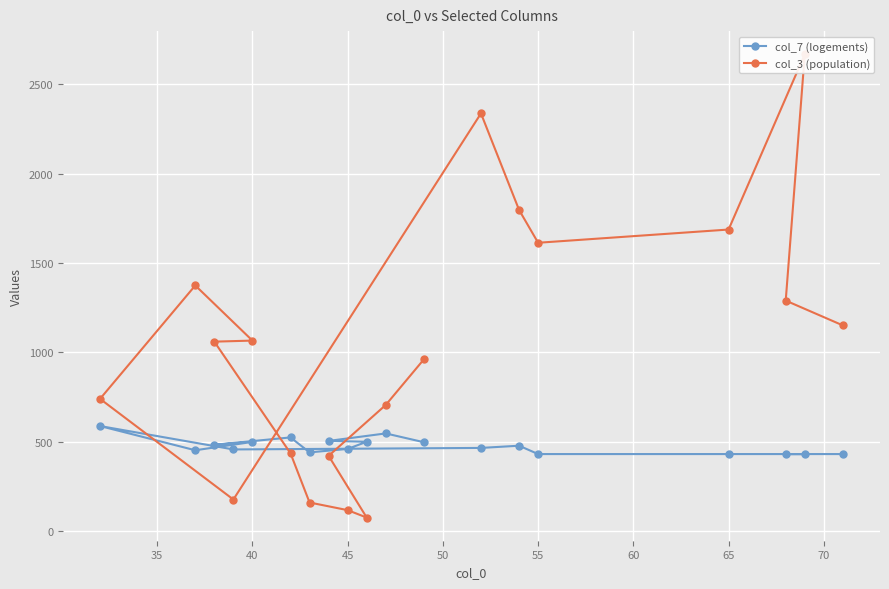

What is the greatest value displayed?

2669.0